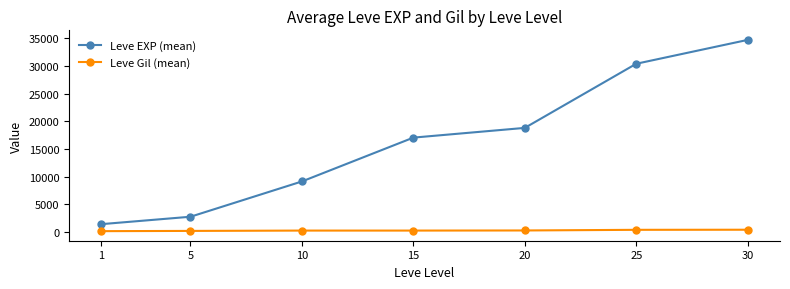

Which series has the largest total across all categories?

Leve EXP (mean)